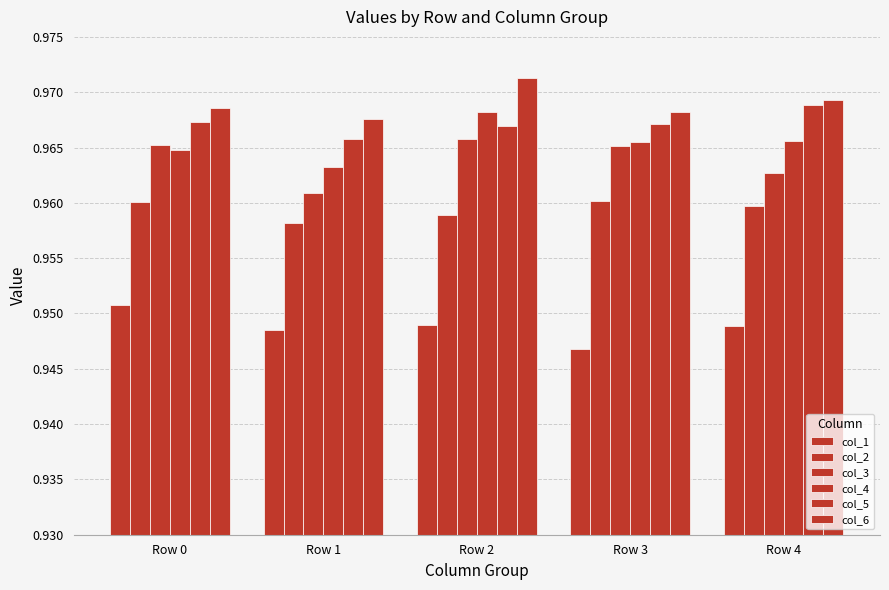

What is the highest value of the col_6 series?

1.0